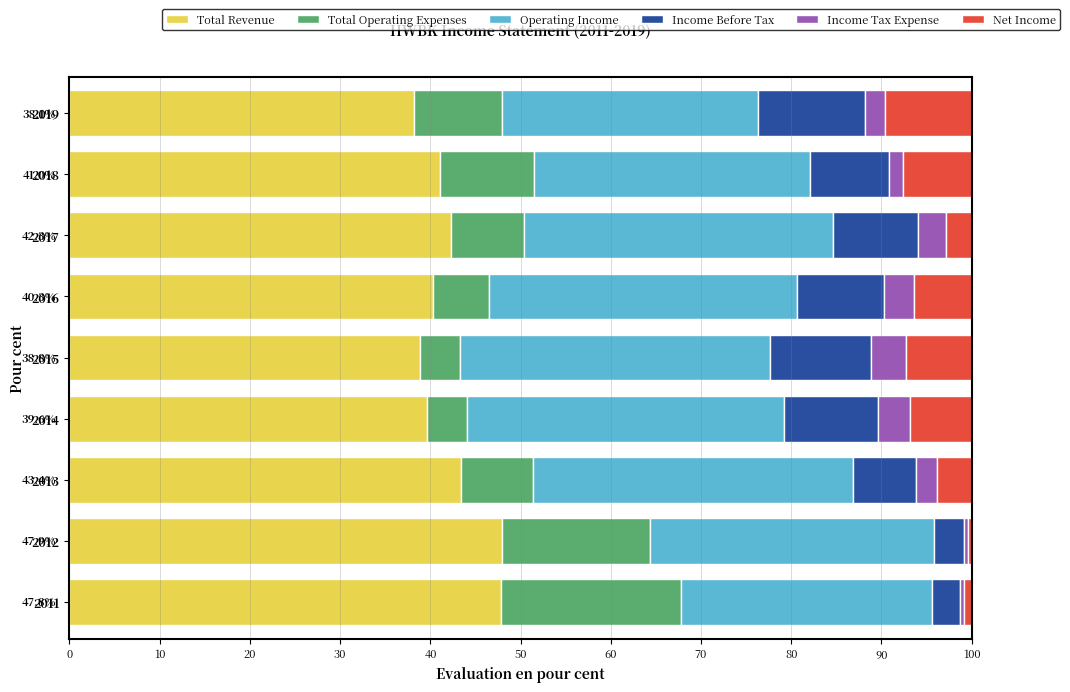

What is the average value of the Total Revenue series?

42.1